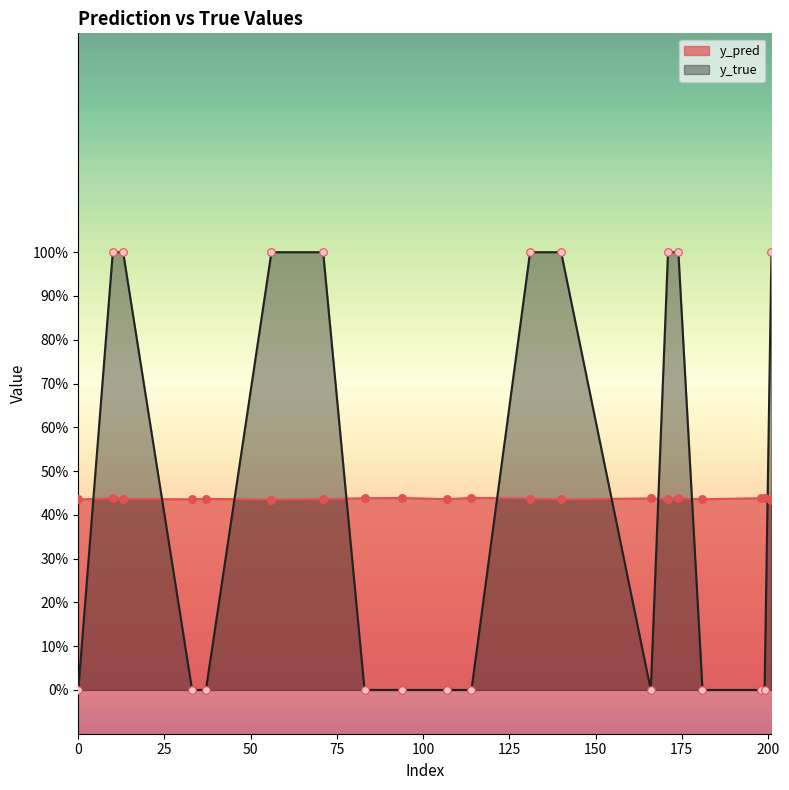

Is the value of y_pred at 56 greater than the value of y_true at 140?

No